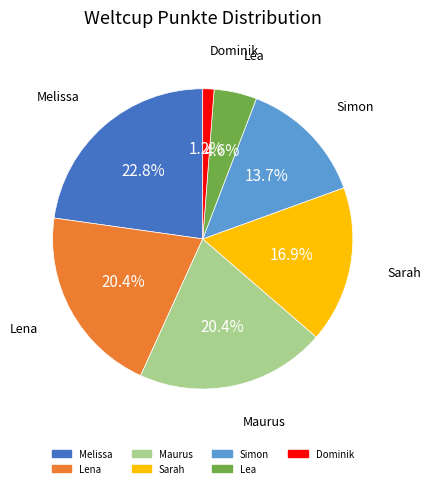

Does any single category account for the majority?

No